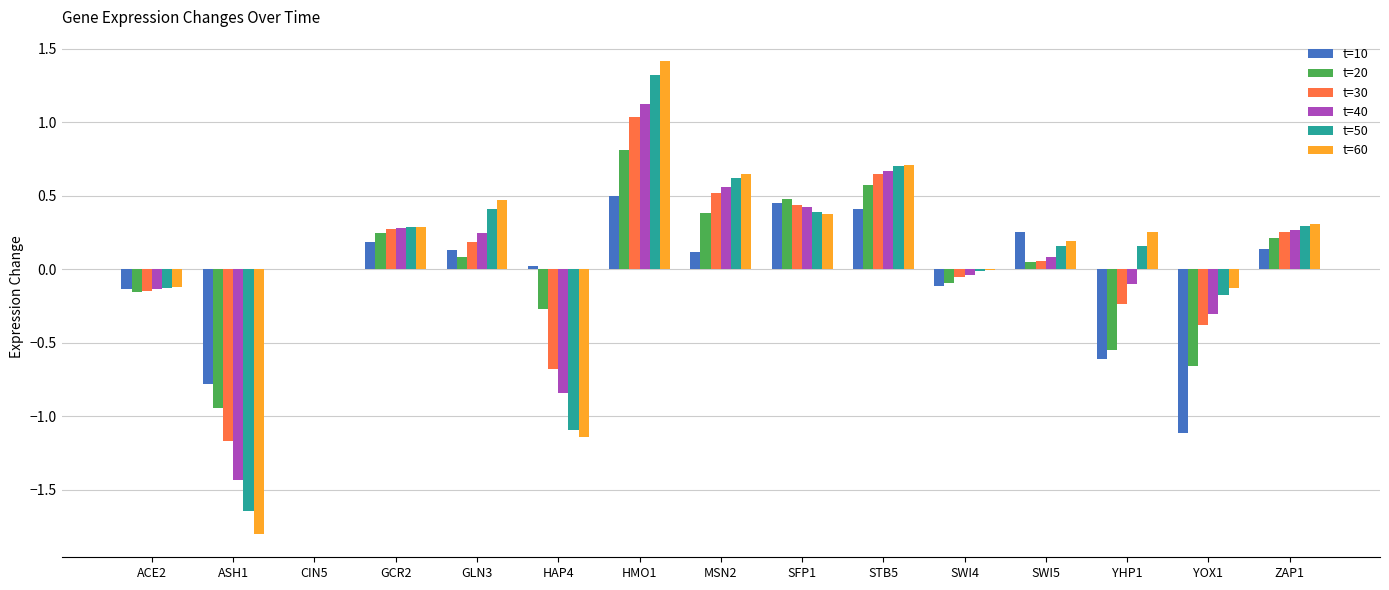

What is the sum of the t=40 values at HMO1 and STB5?

1.8